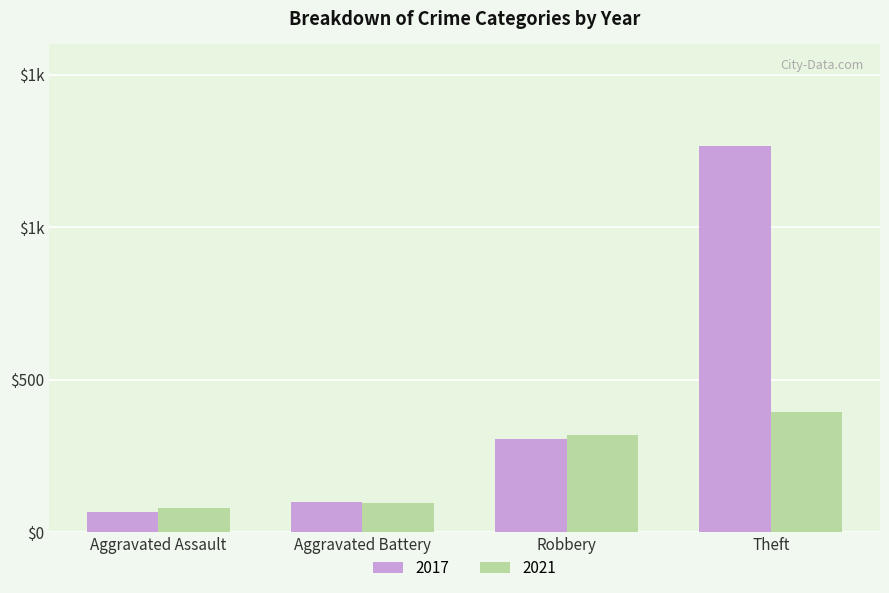

Rank the series by their average value, from lowest to highest.

2021, 2017